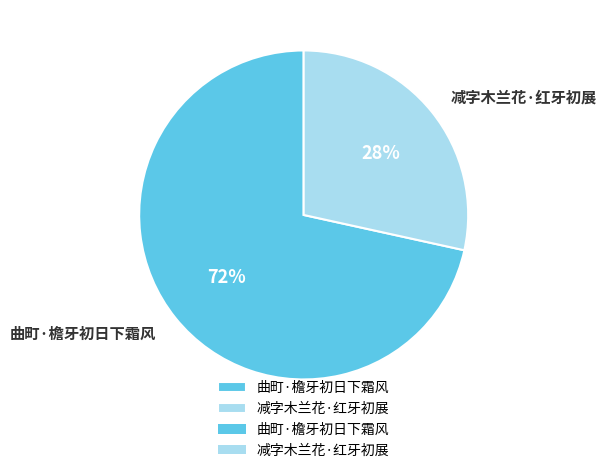

How many slices are in this pie chart?

2